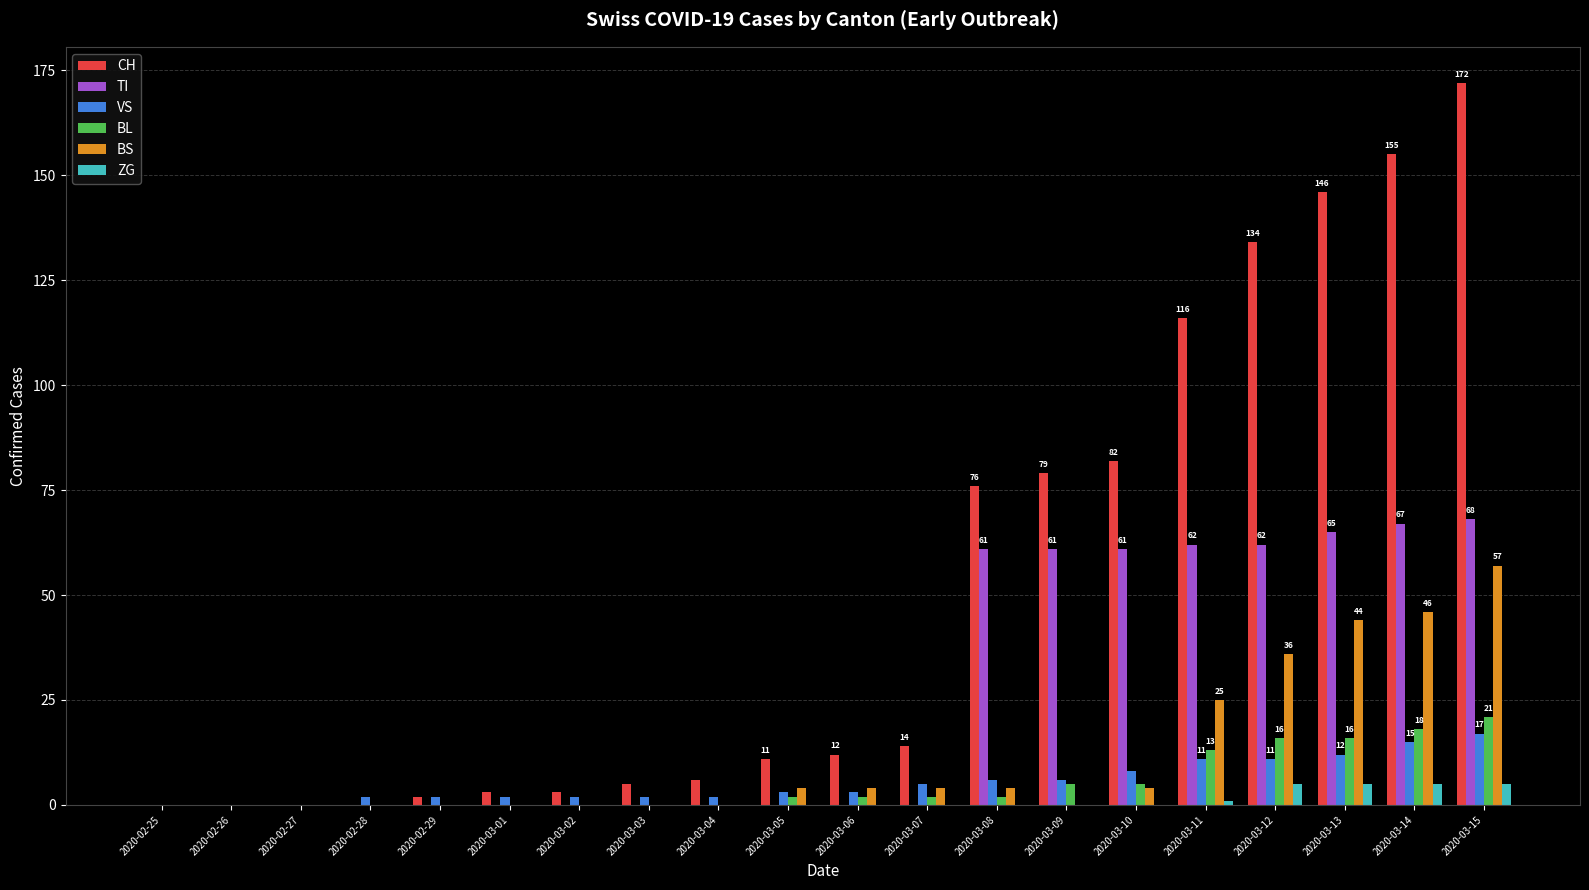

What is the difference between the BL values at 2020-03-06 and 2020-03-01?

2